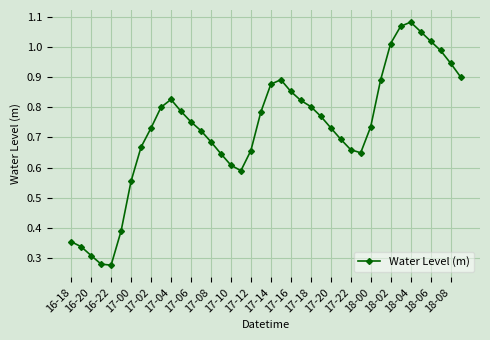

How many interior local valleys (lower than both neighbors) does the data have?

3